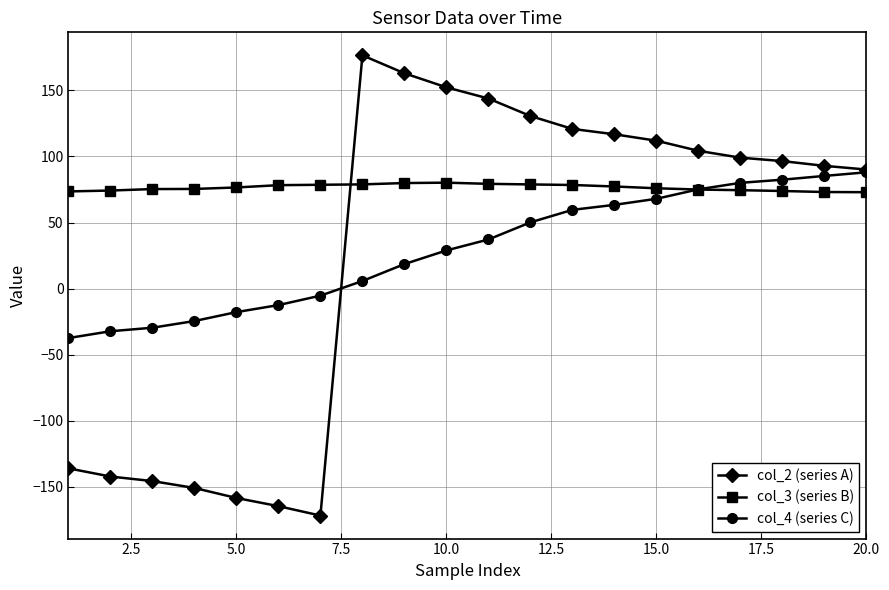

What is the lowest value of the col_2 (series A) series?

-171.8